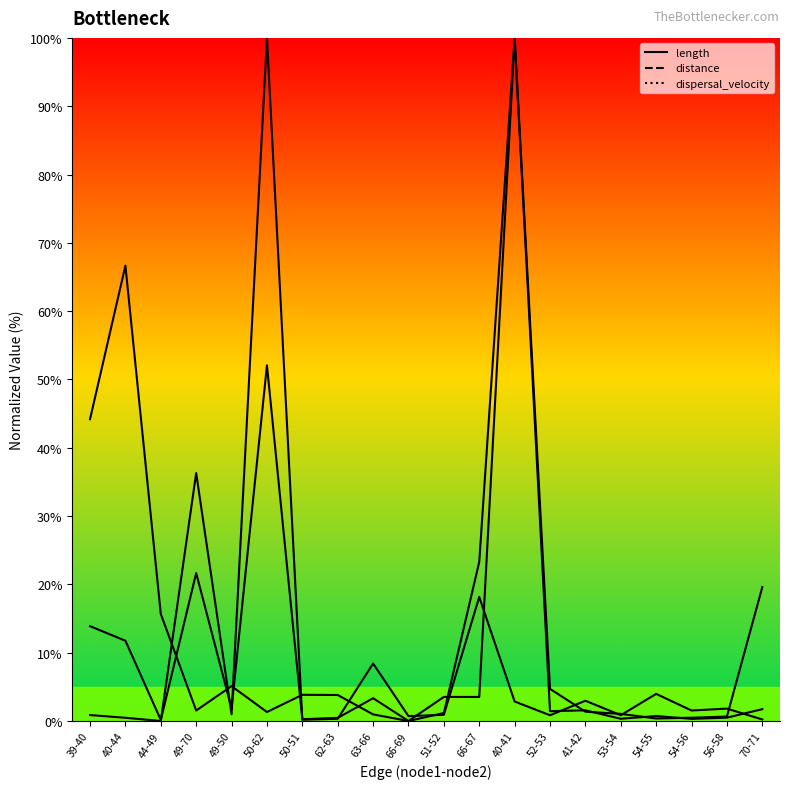

Rank the series by their average value, from highest to lowest.

length, distance, dispersal_velocity